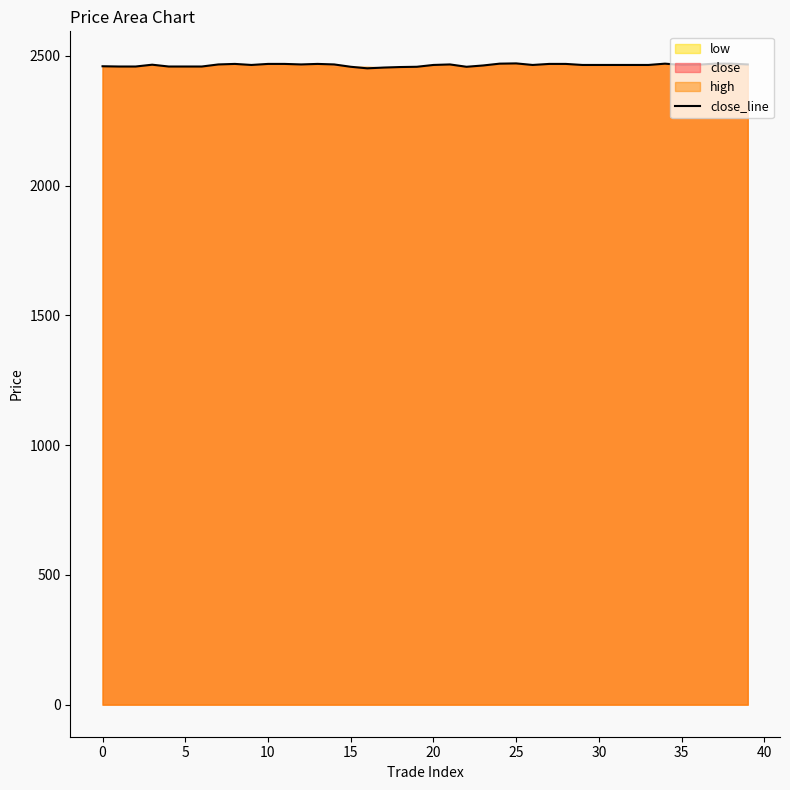

What is the smallest value displayed?

2452